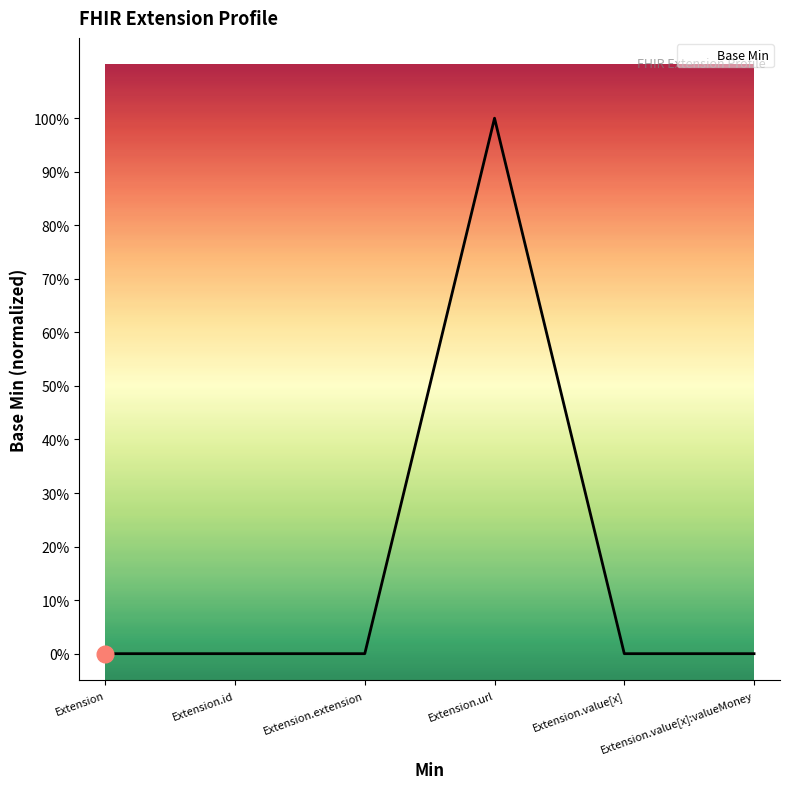

Reading left to right, what are all the values shown in this chart?

0	0	0	1	0	0